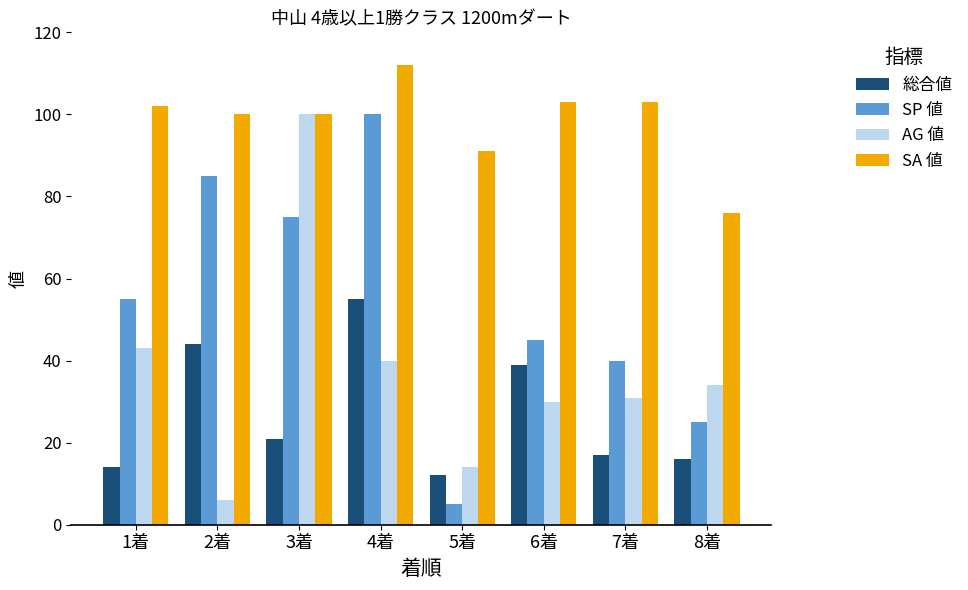

How many values in the SP 値 series are below 55?

4